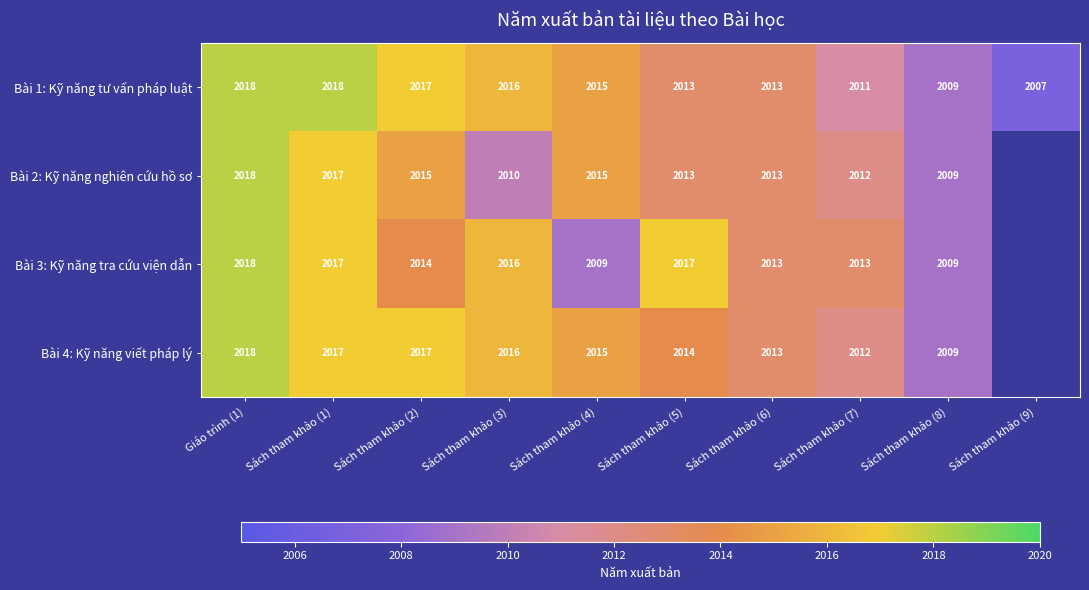

What is the maximum value for Bài 1: Kỹ năng tư vấn pháp luật?

2018